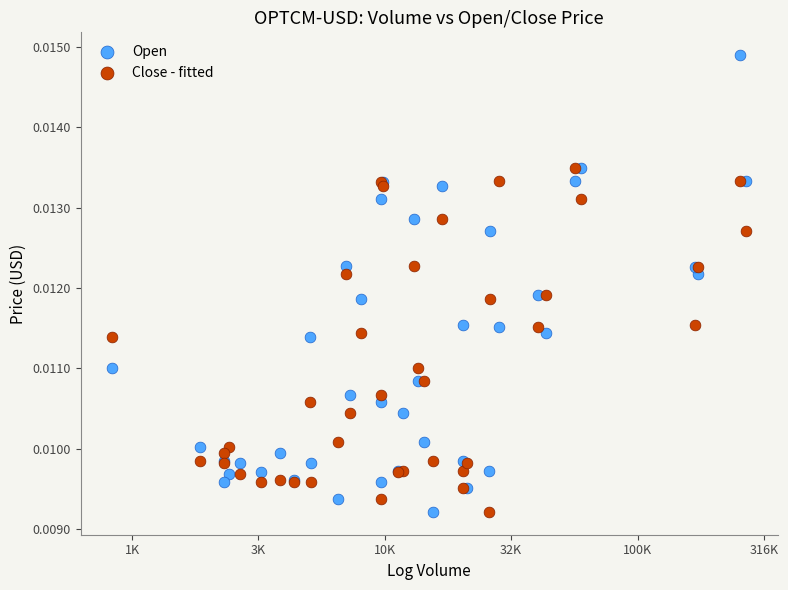

Which series reaches the maximum Y coordinate?

Open